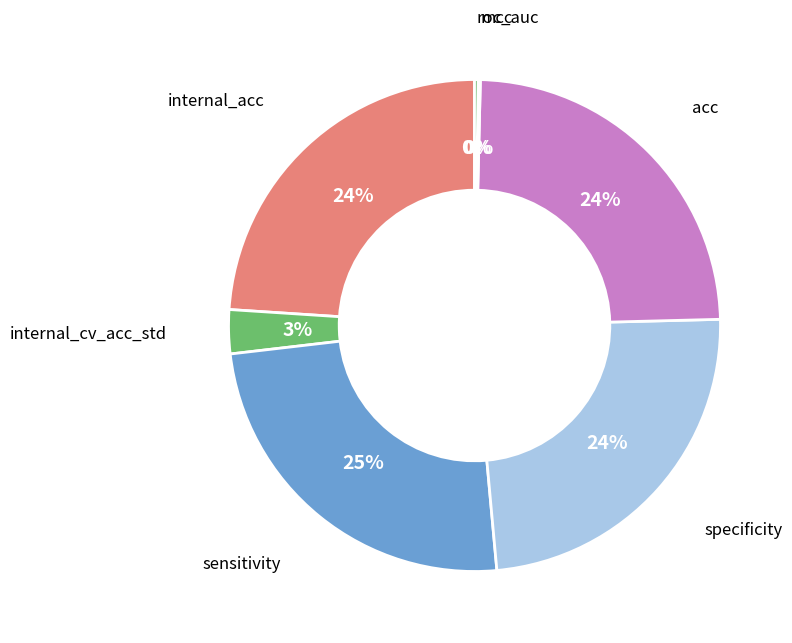

To the nearest percent, what is the difference between the largest and smallest slice percentages?

24%